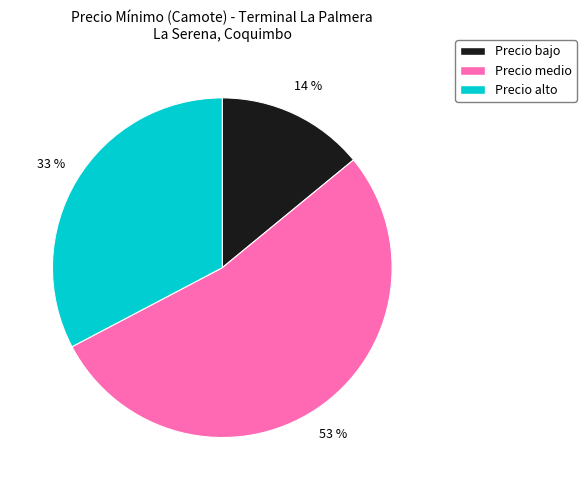

Which has a higher value, Precio medio or Precio alto?

Precio medio